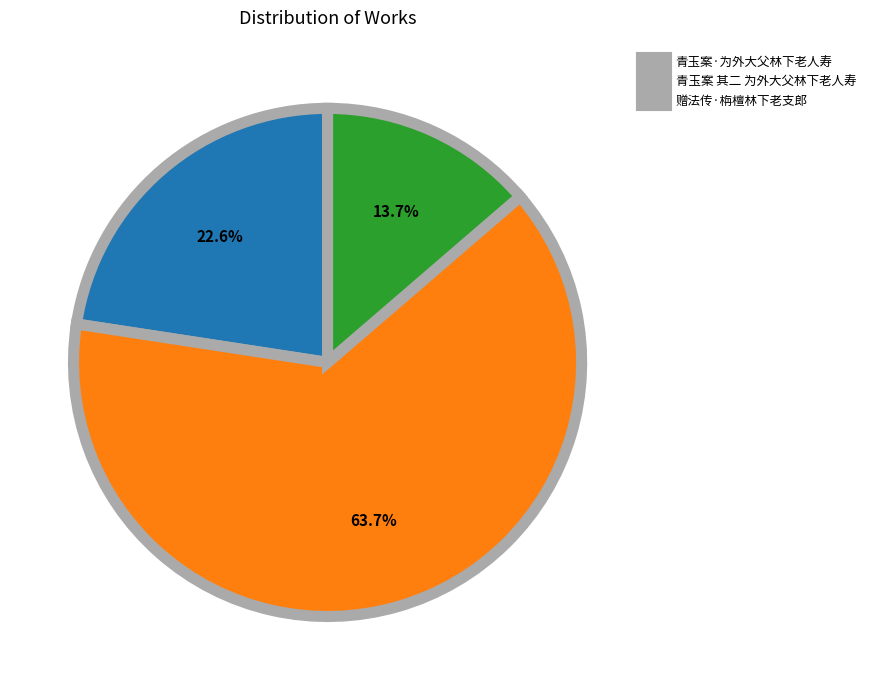

The 赠法传·栴檀林下老支郎 slice represents 14% of the pie. True or false?

True